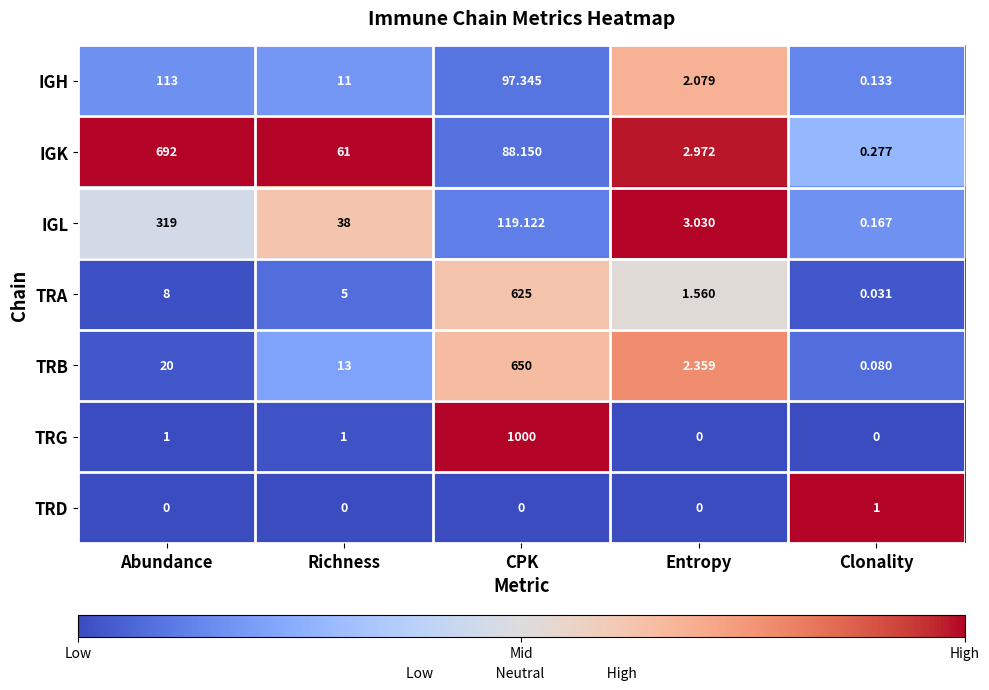

Which series has the largest total across all categories?

TRG